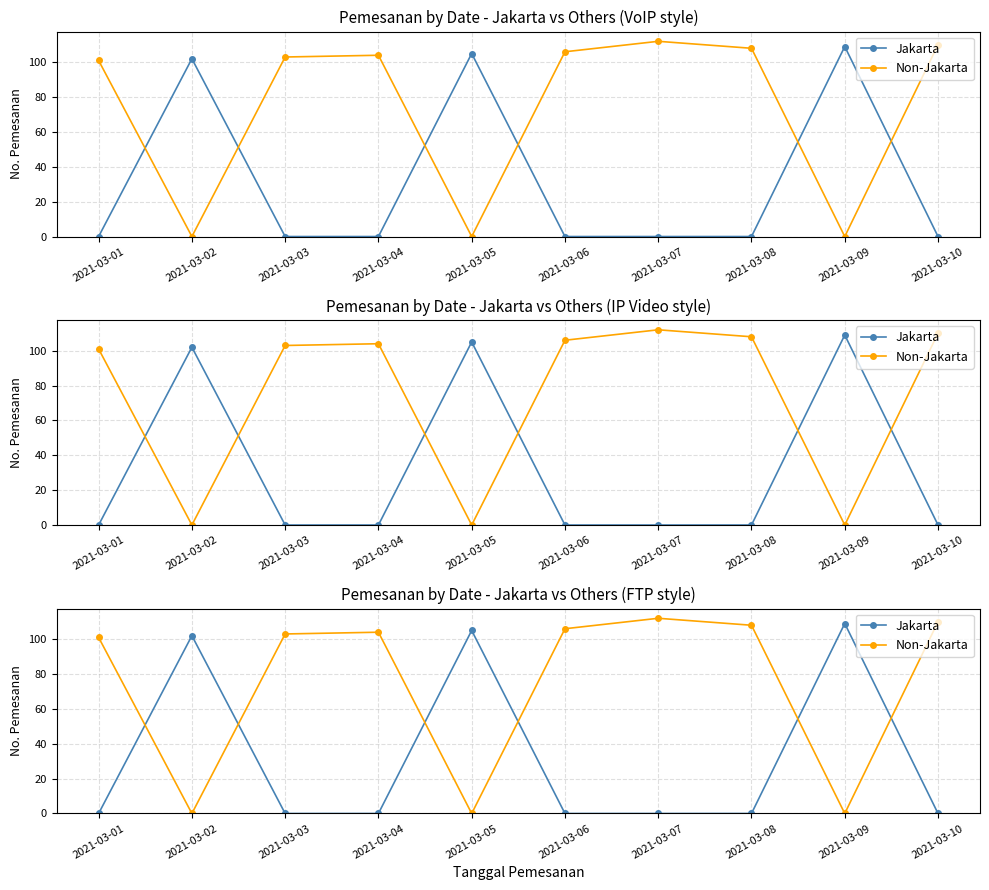

True or false: Jakarta has a value of 0 at 2021-03-04.

True